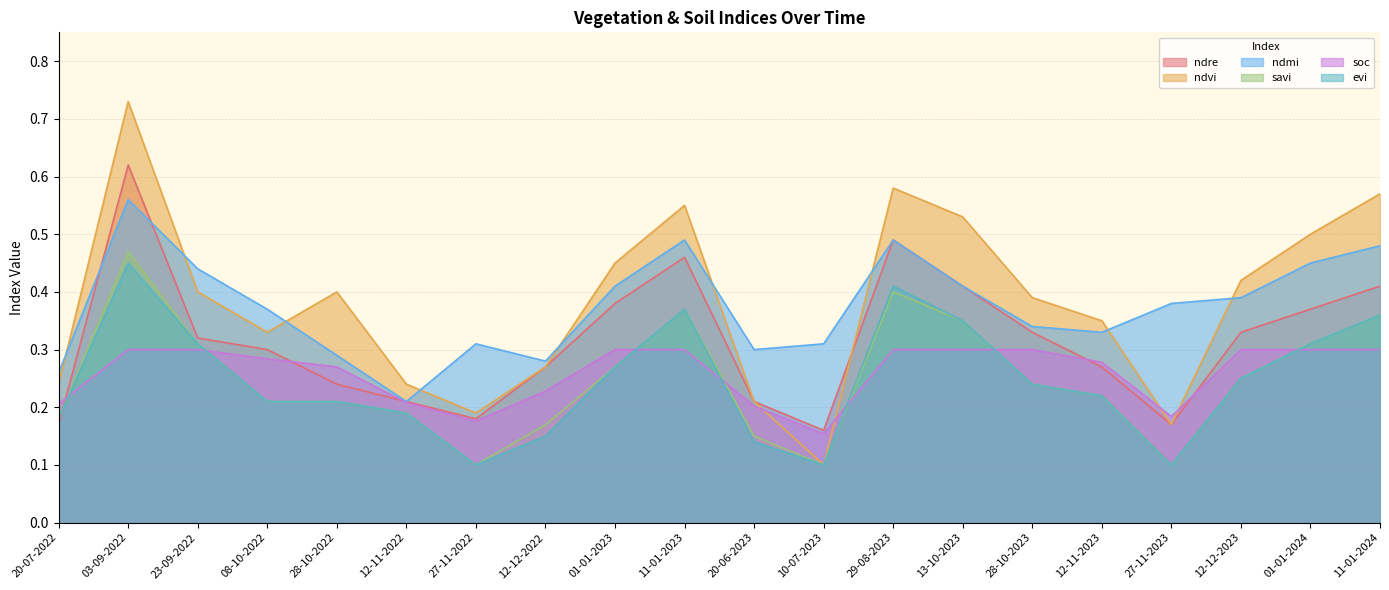

How many times do ndmi and ndre cross each other?

2